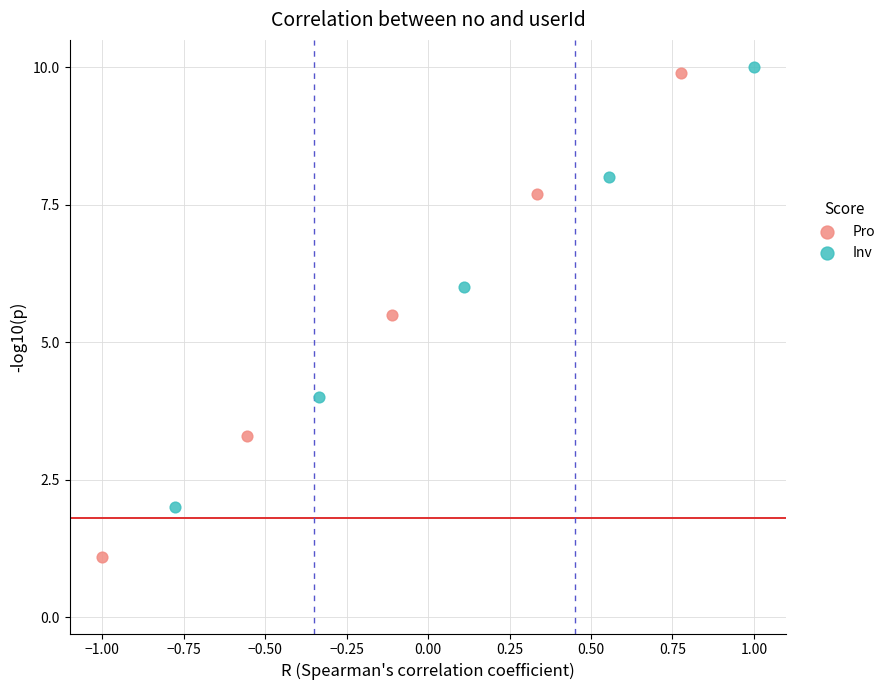

Which series reaches the maximum Y coordinate?

Inv